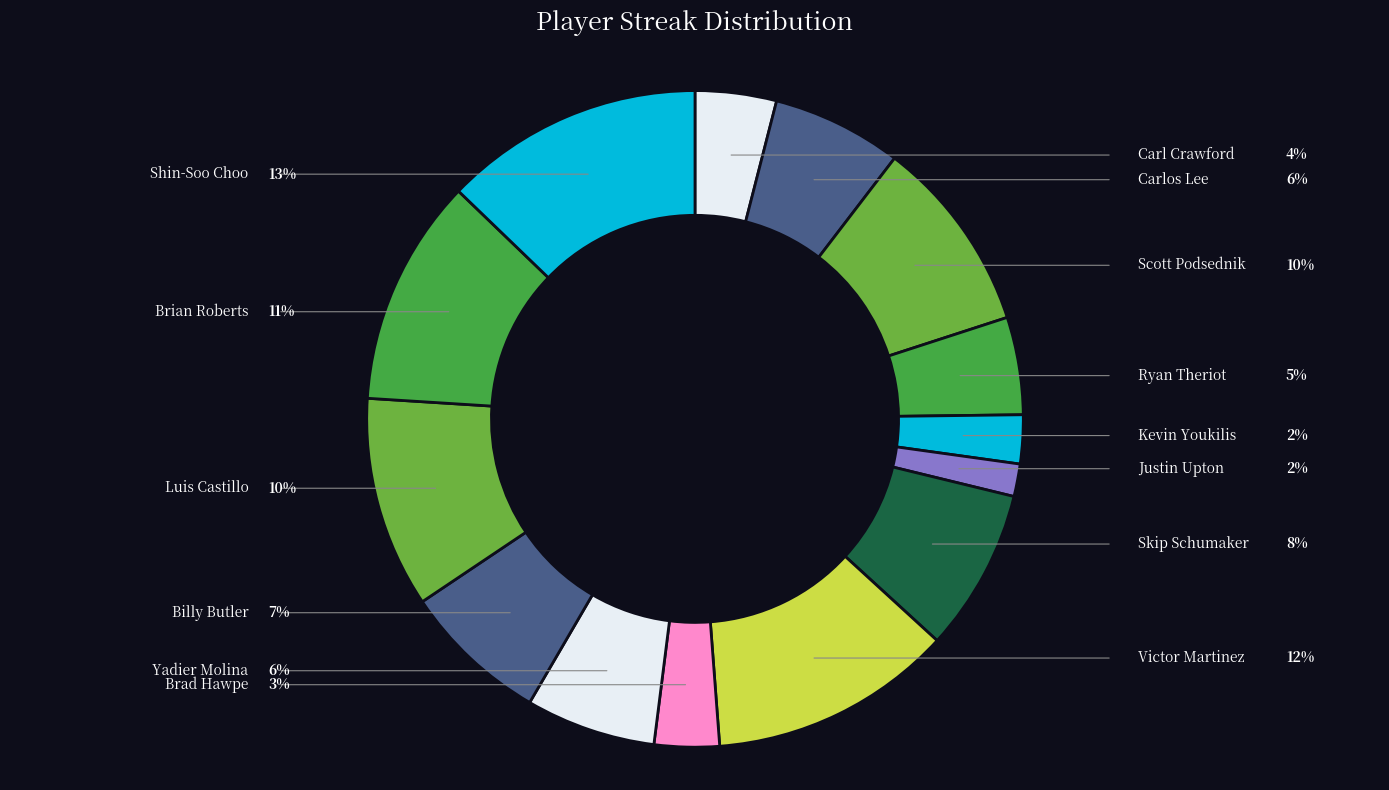

Which category has the smallest portion of the pie?

Justin Upton